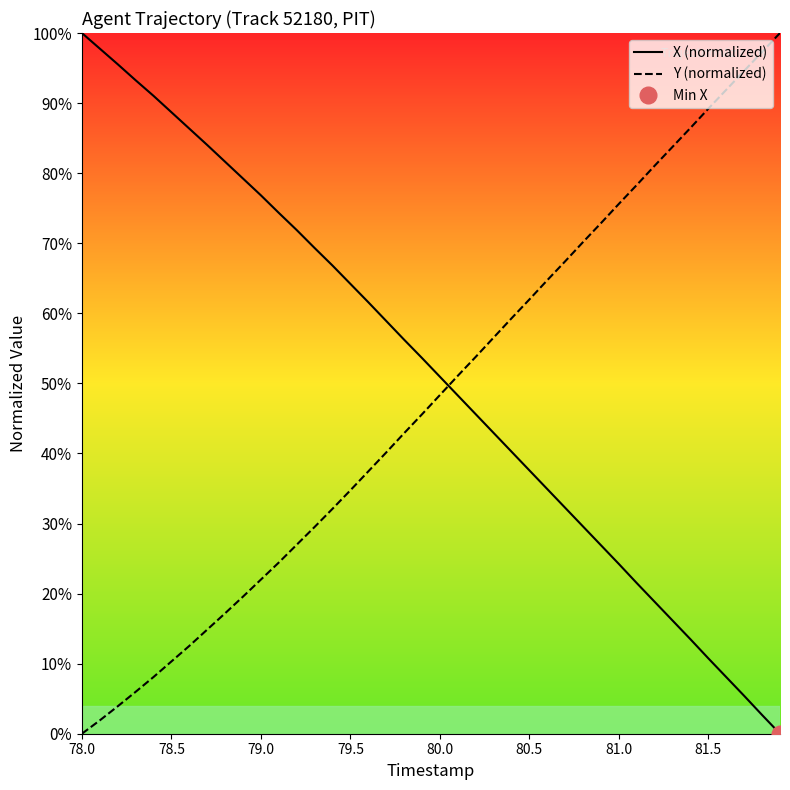

Which category has the highest value in the X (normalized) series?

78.0